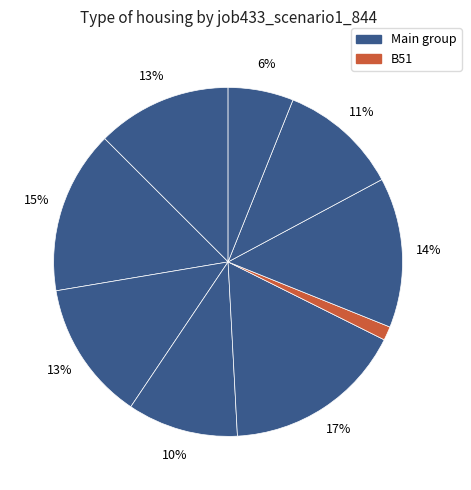

How many segments does this pie chart have?

9